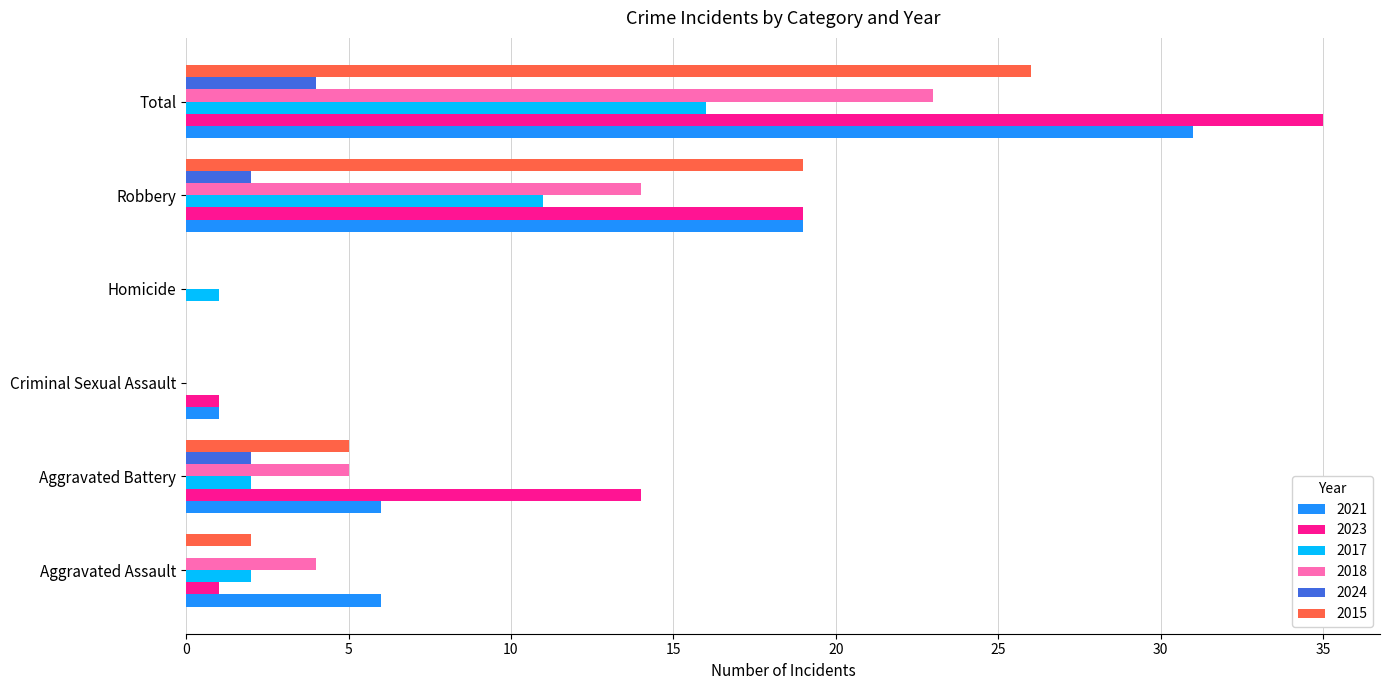

What is the sum of the 2017 values at Homicide and Total?

17